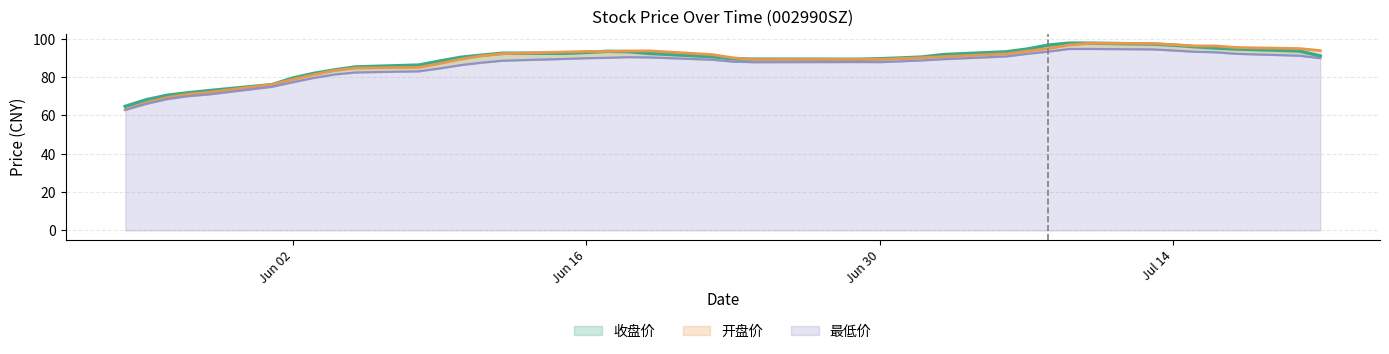

What is the label of the 19th point from the left?

2020-06-18